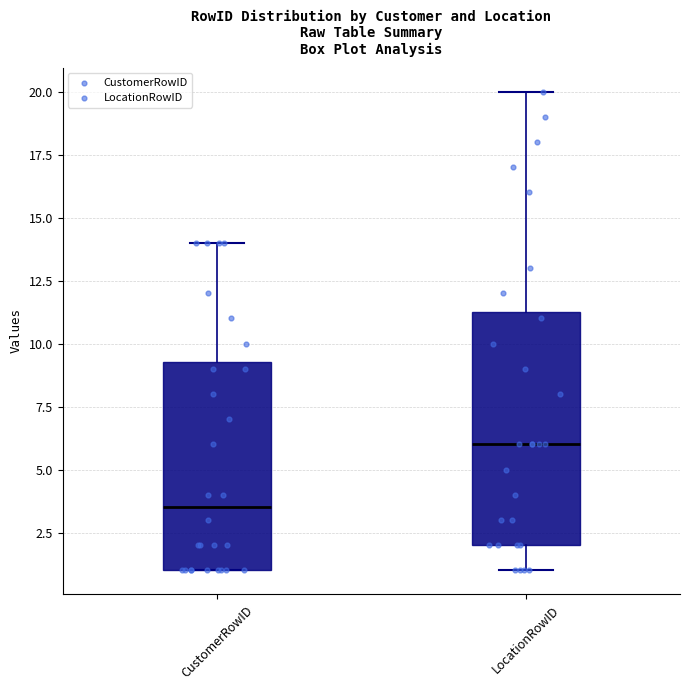

Which box has the highest median line?

LocationRowID